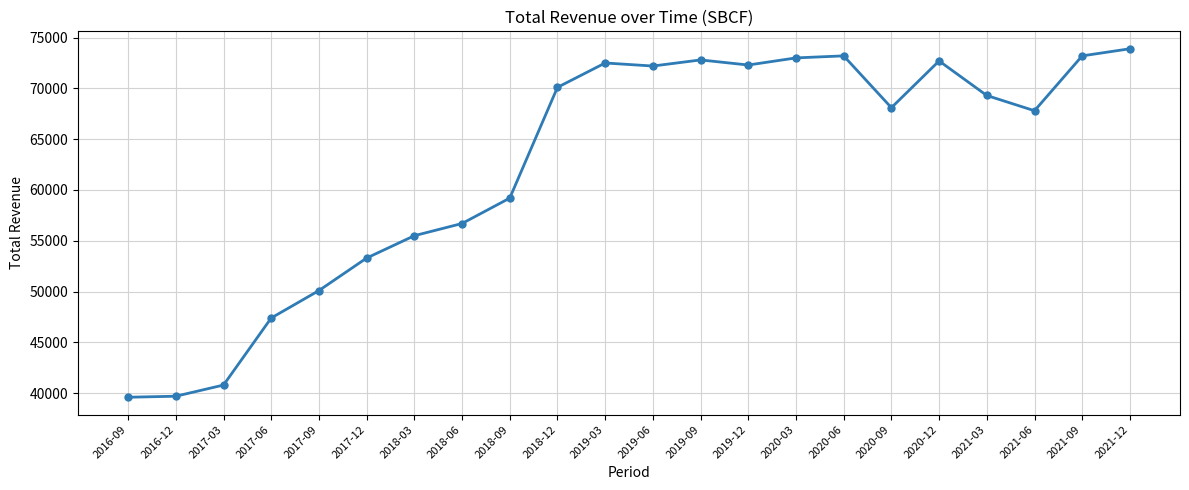

The value at 2018-03 is 55500. True or false?

True